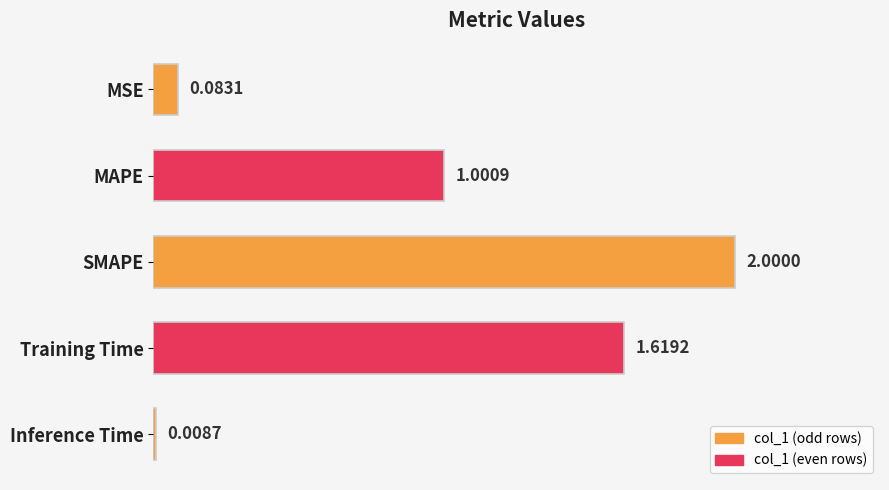

What is the label of the 1st bar from the top?

MSE